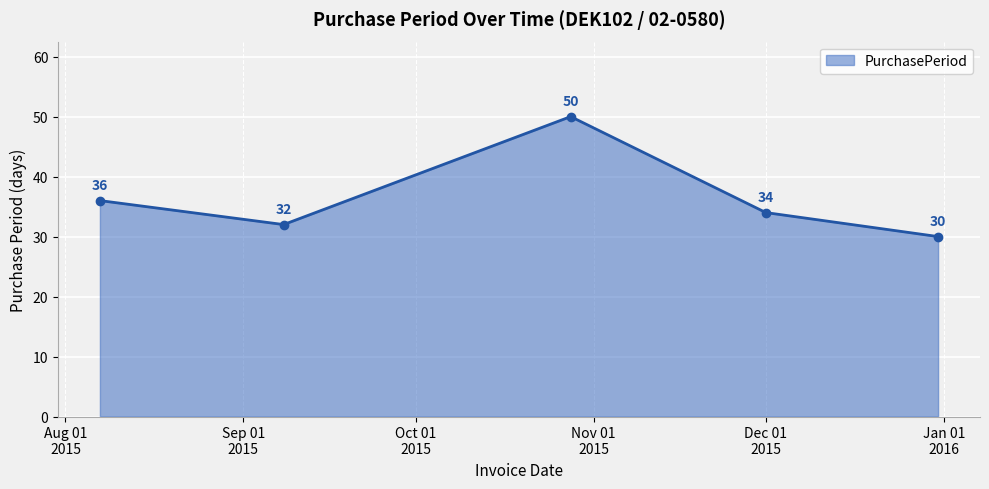

Count the values in the range 32 to 36.

3